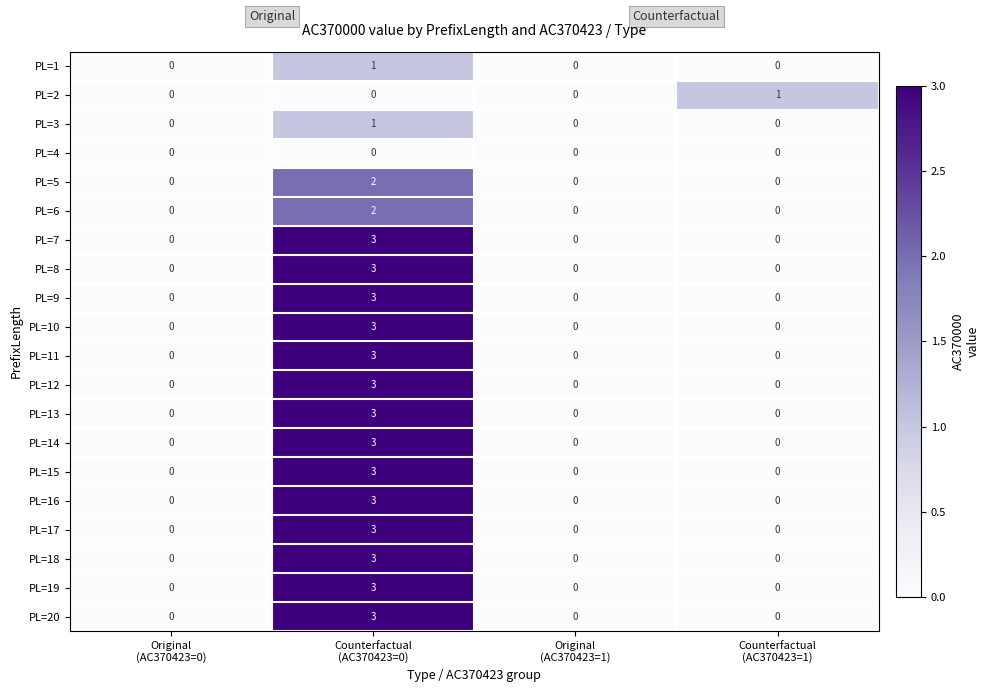

Count the number of categories in the chart.

4